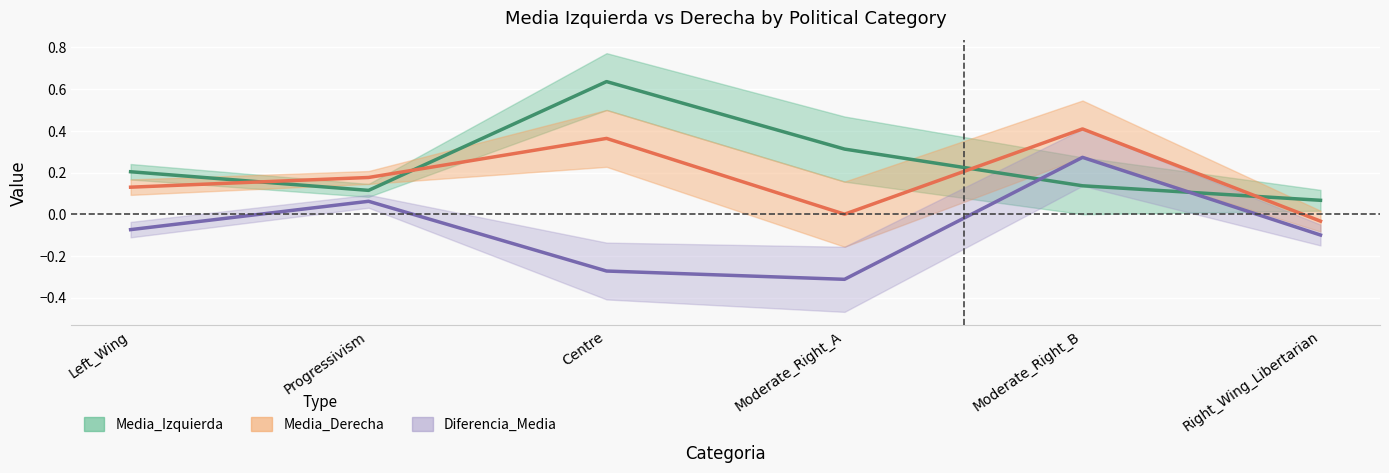

At how many categories does at least one series exceed 0?

6